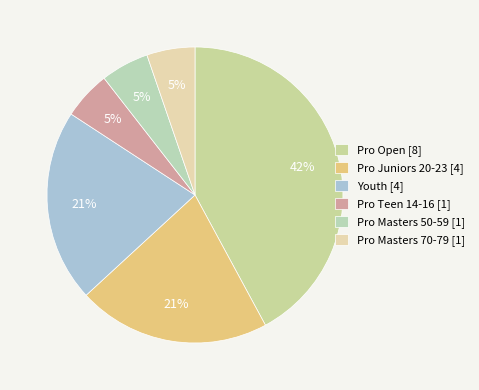

To the nearest percent, what is the combined percentage of Pro Open and Pro Masters 50-59?

47%